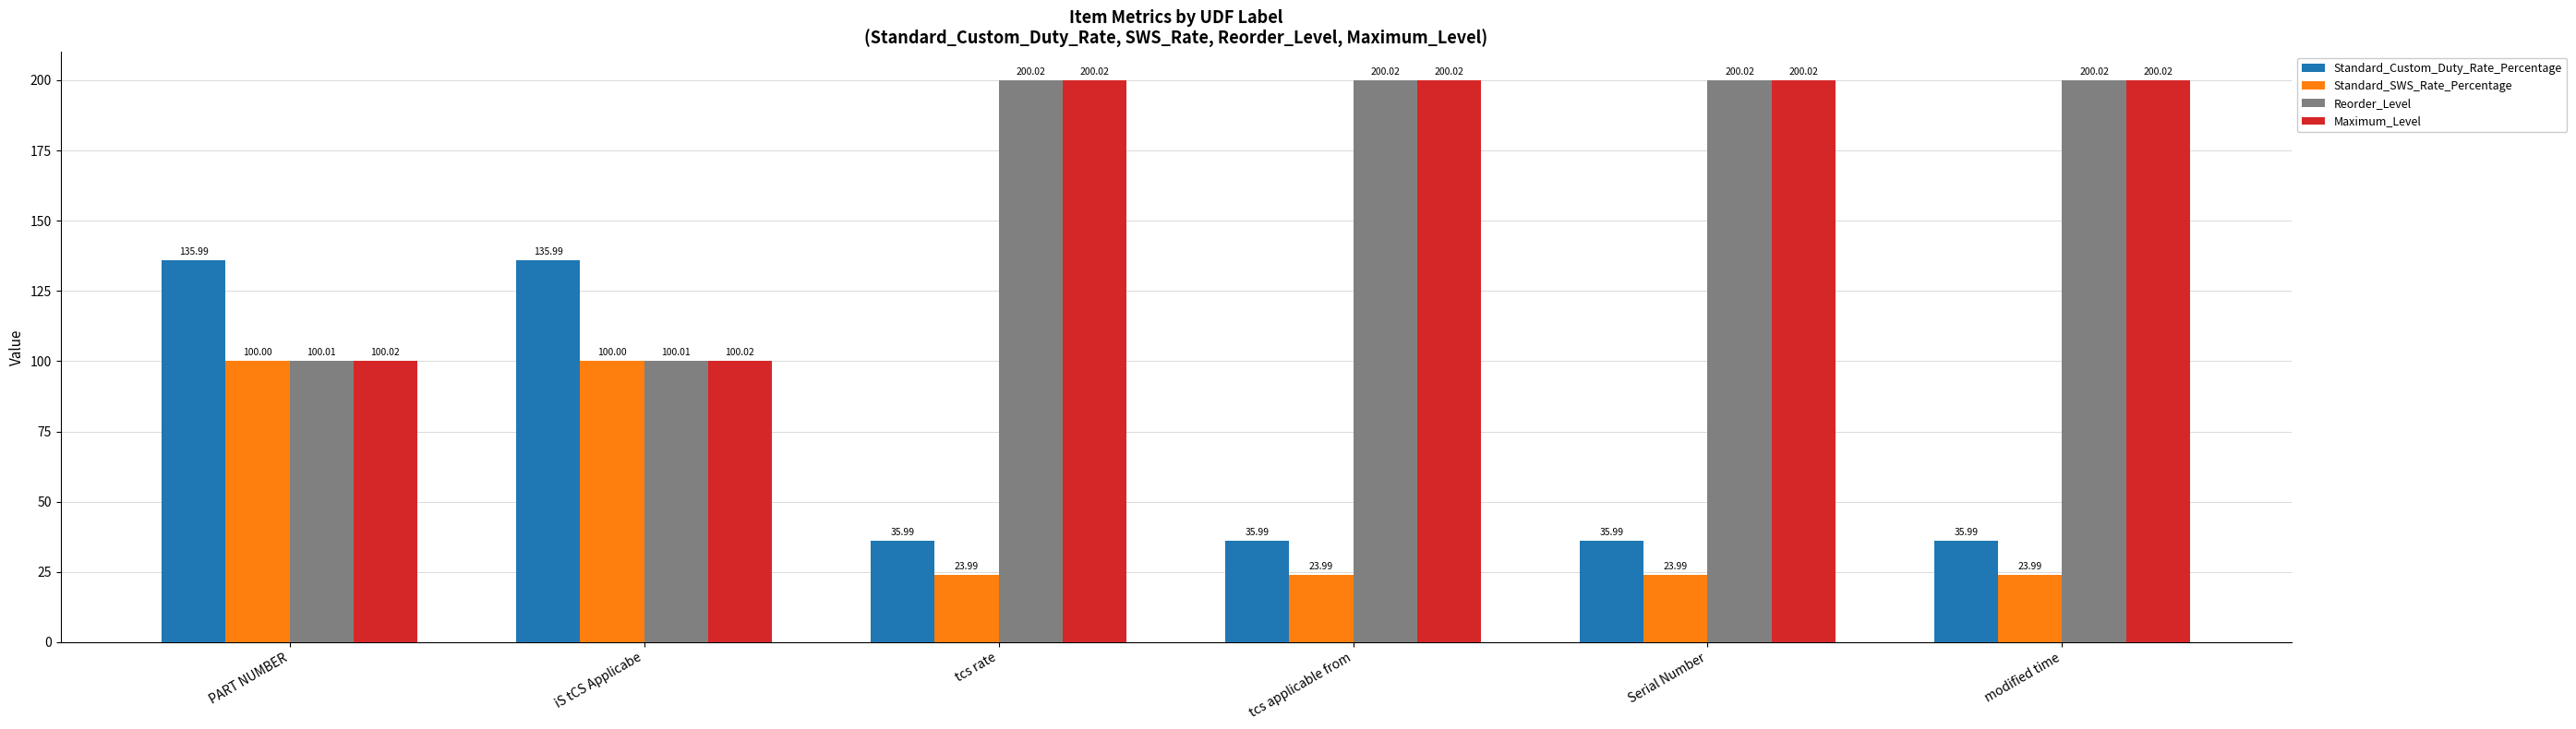

At which label does Maximum_Level first exceed 200?

tcs rate